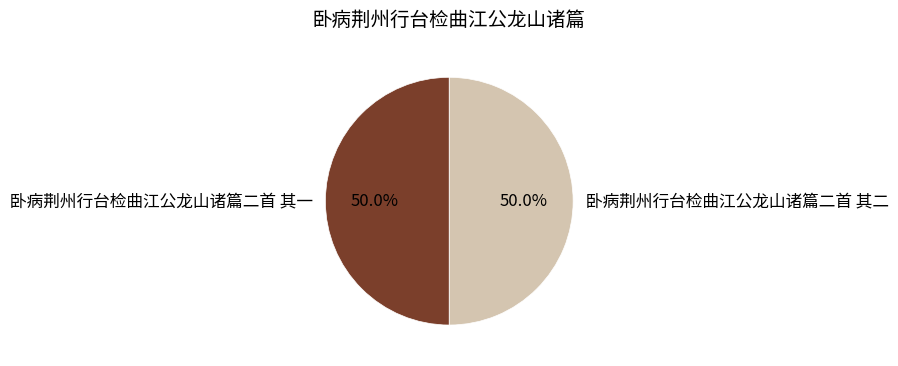

Is the sum of 卧病荆州行台检曲江公龙山诸篇二首 其二 and 卧病荆州行台检曲江公龙山诸篇二首 其一 greater than half?

Yes